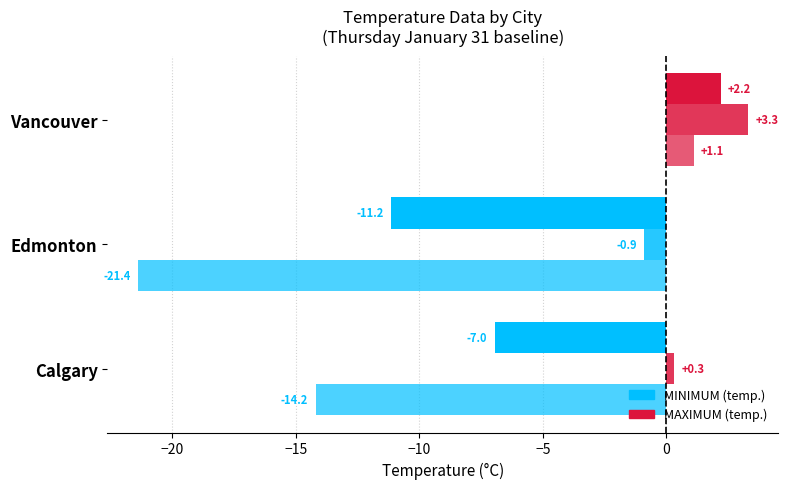

Is it true that MINIMUM equals -19.8 at Calgary?

False